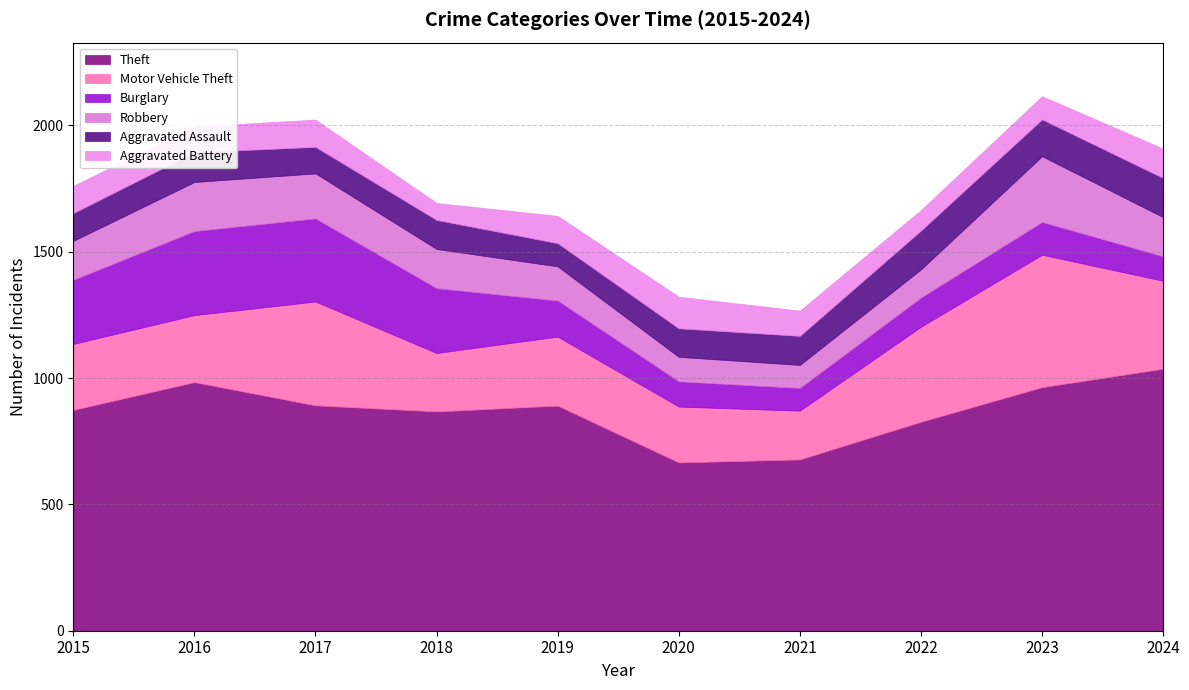

True or false: Aggravated Battery and Motor Vehicle Theft cross at least once.

False